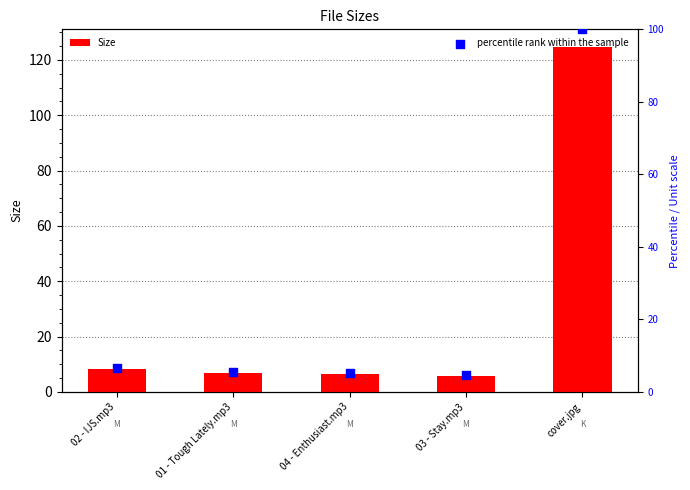

At which category is the sum across all series the highest?

cover.jpg